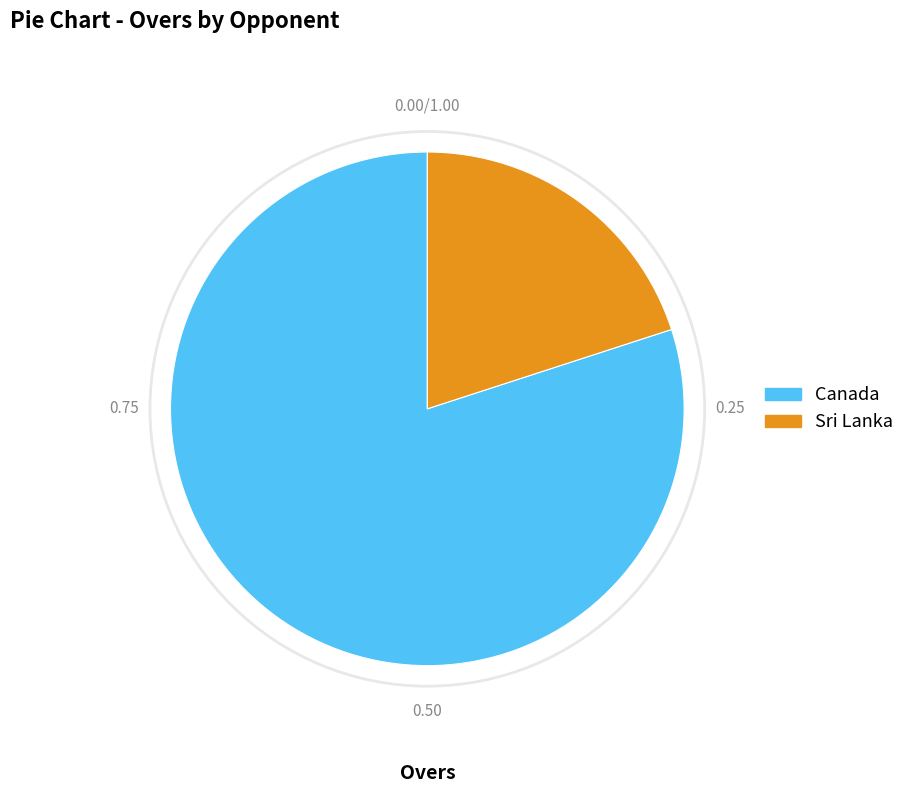

Combined, do Canada and Sri Lanka account for over 50%?

Yes